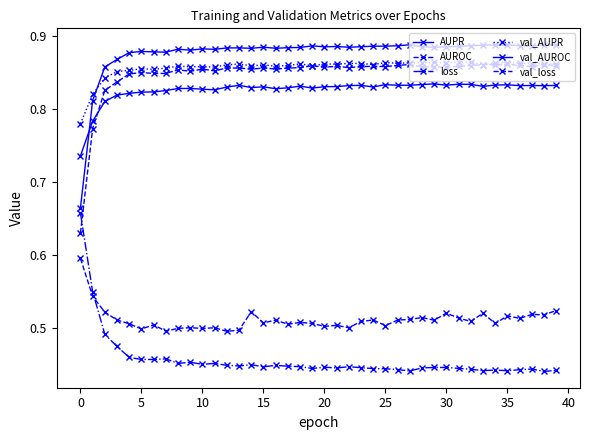

Does the chart have visible grid lines?

No